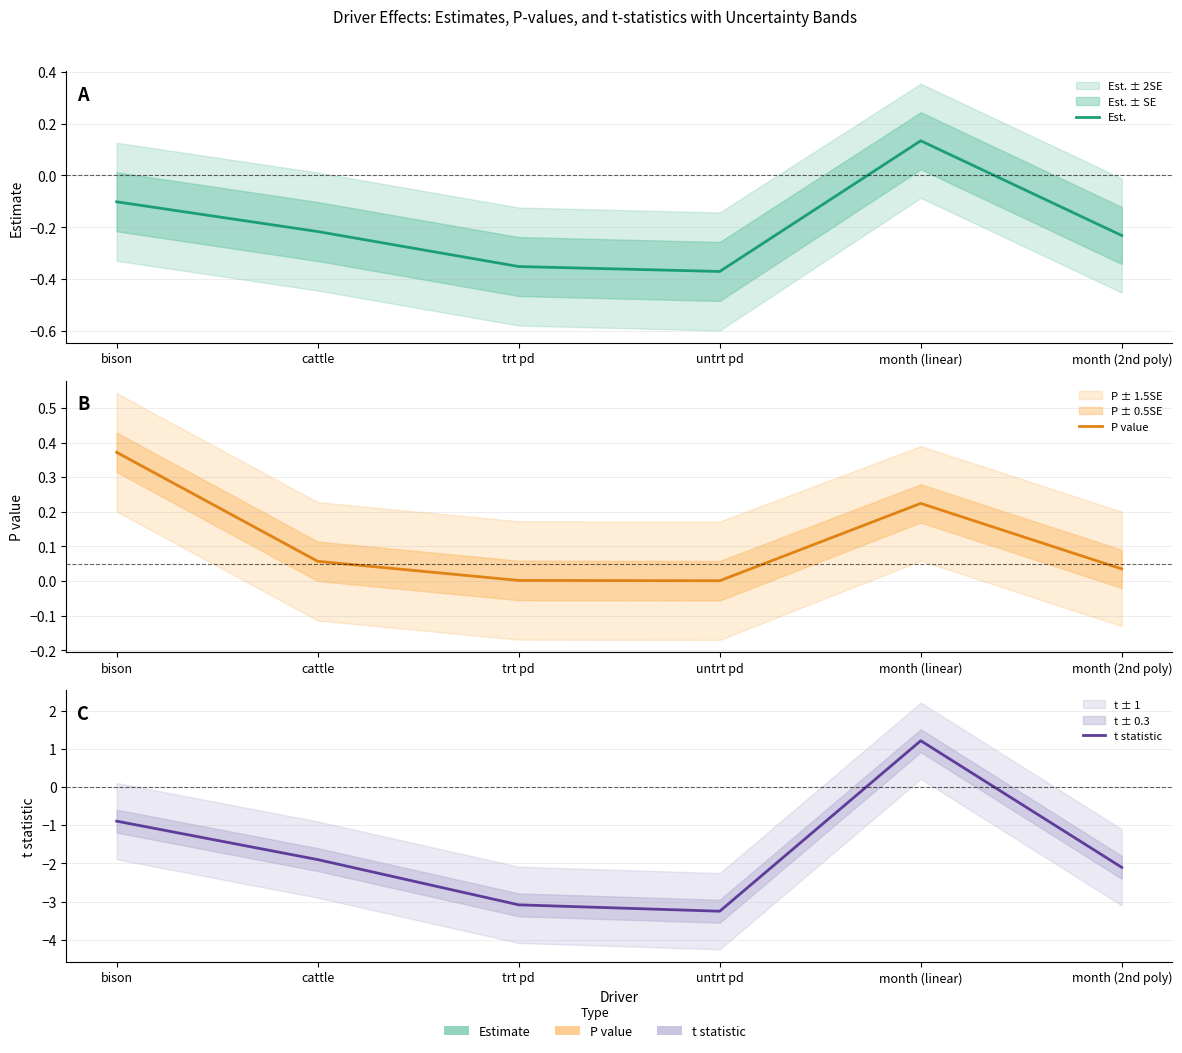

What is the approximate value of P value at cattle?

0.1